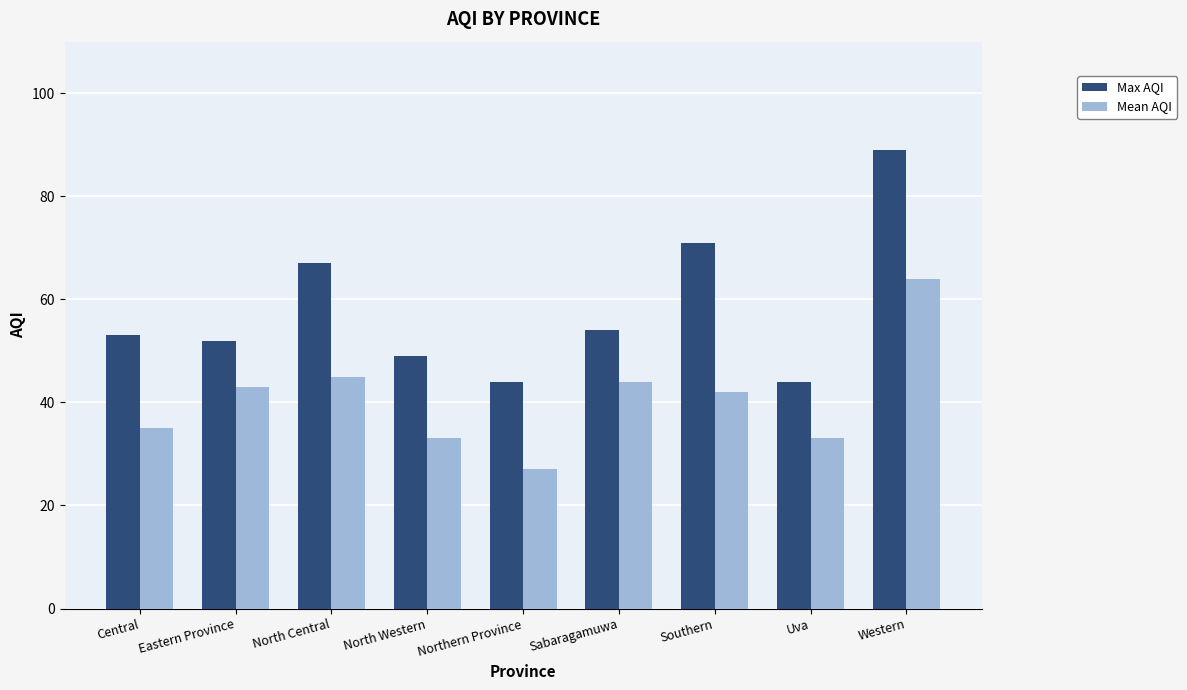

What is the sum of all Max AQI values?

523